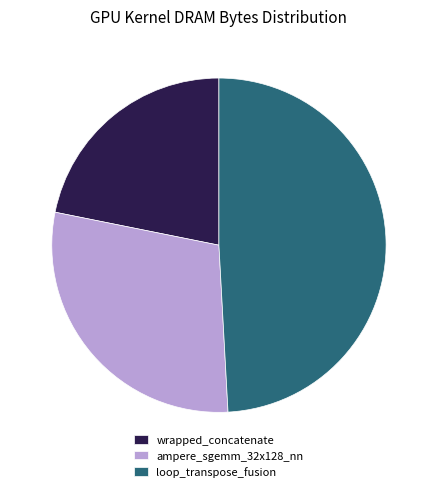

Is the sum of ampere_sgemm_32x128_nn and loop_transpose_fusion greater than half?

Yes